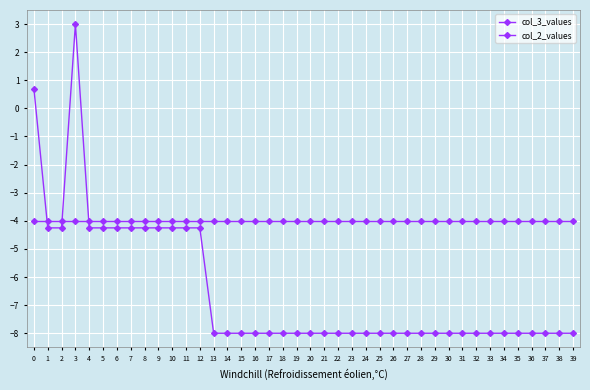

Is this an area chart (filled region under the line)?

No